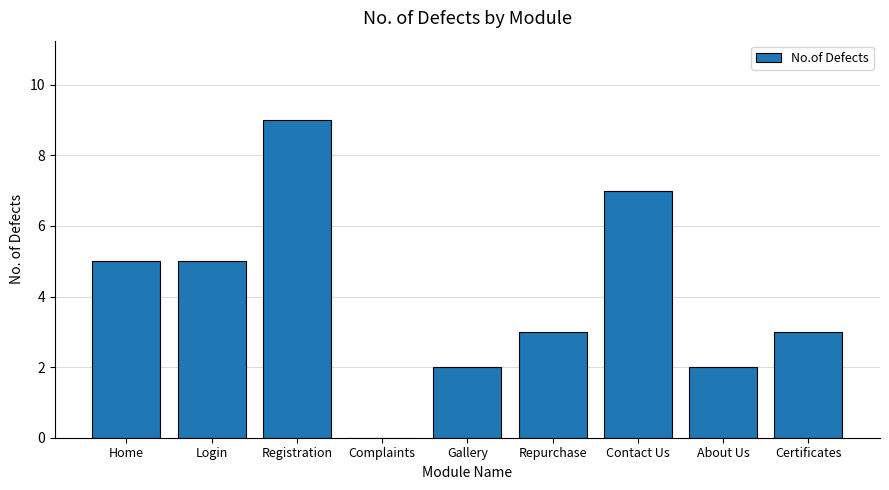

Approximately how many times larger is the value at About Us compared to Contact Us?

0.3